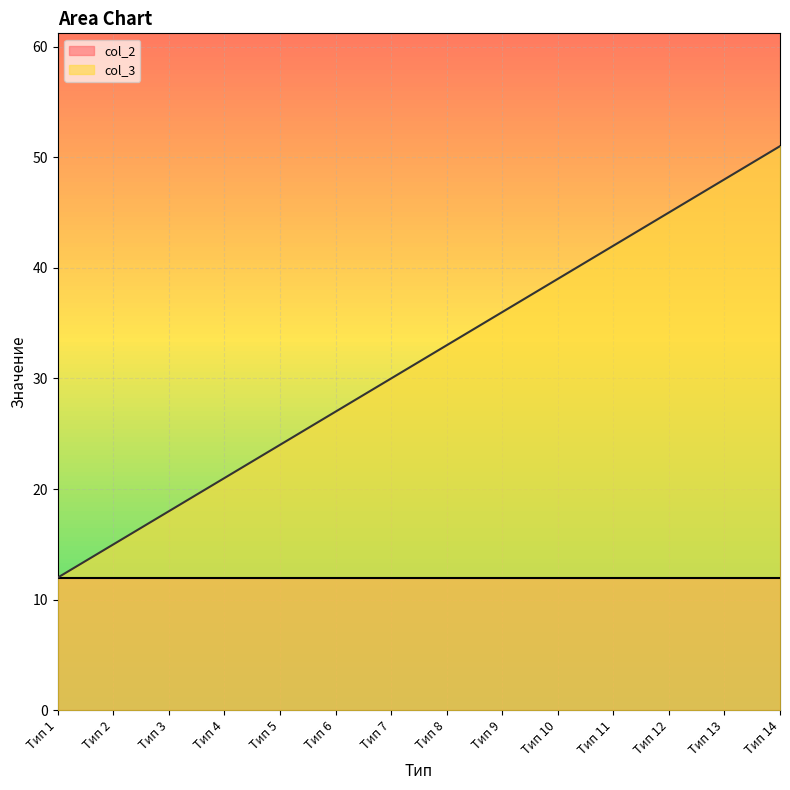

Is it true that the value at Тип 5 is 24?

True